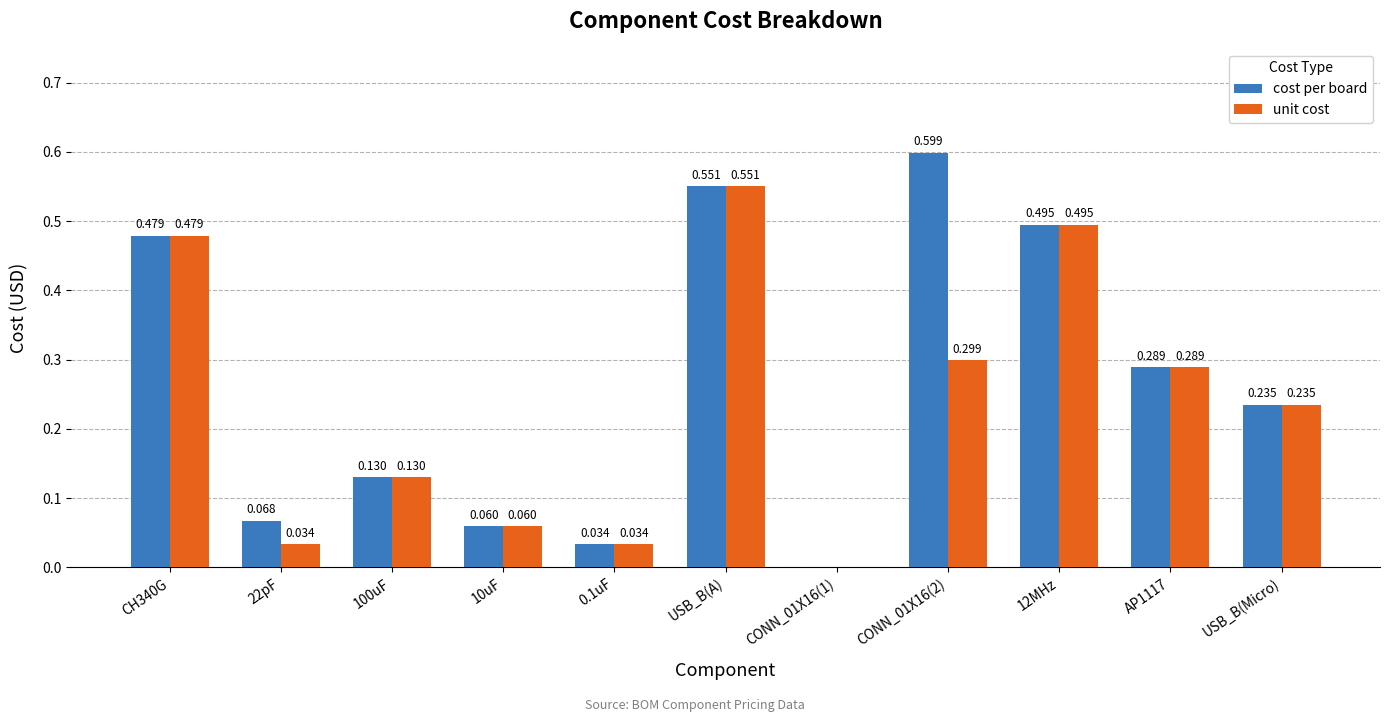

Which series changed the most between 22pF and CONN_01X16(2)?

cost per board